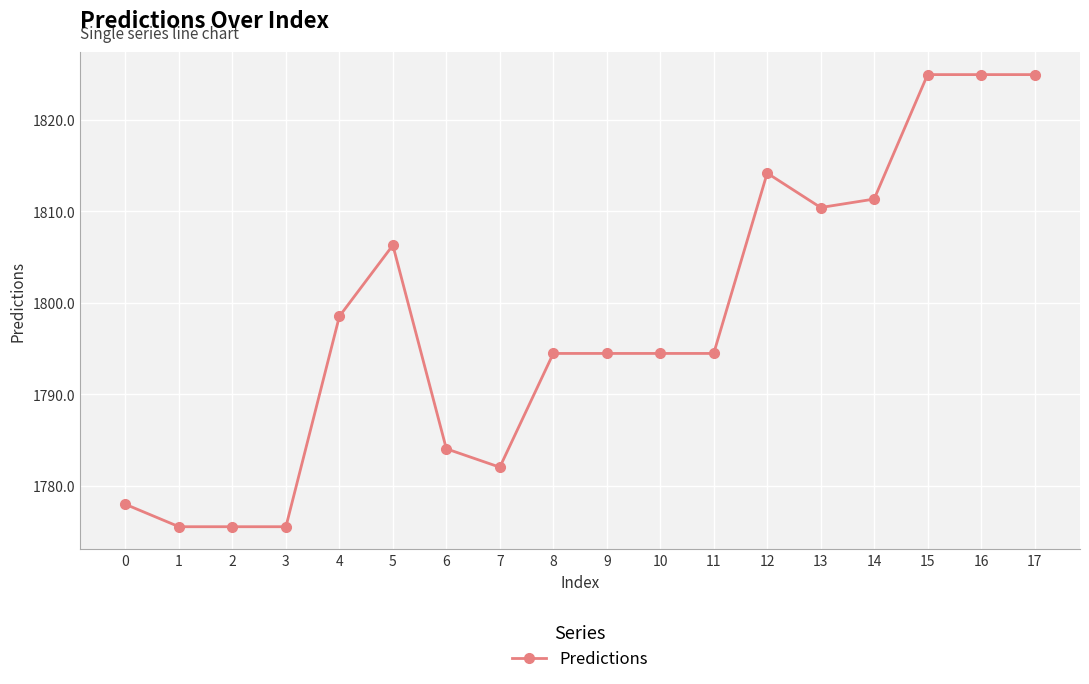

What is the greatest value displayed?

1824.9